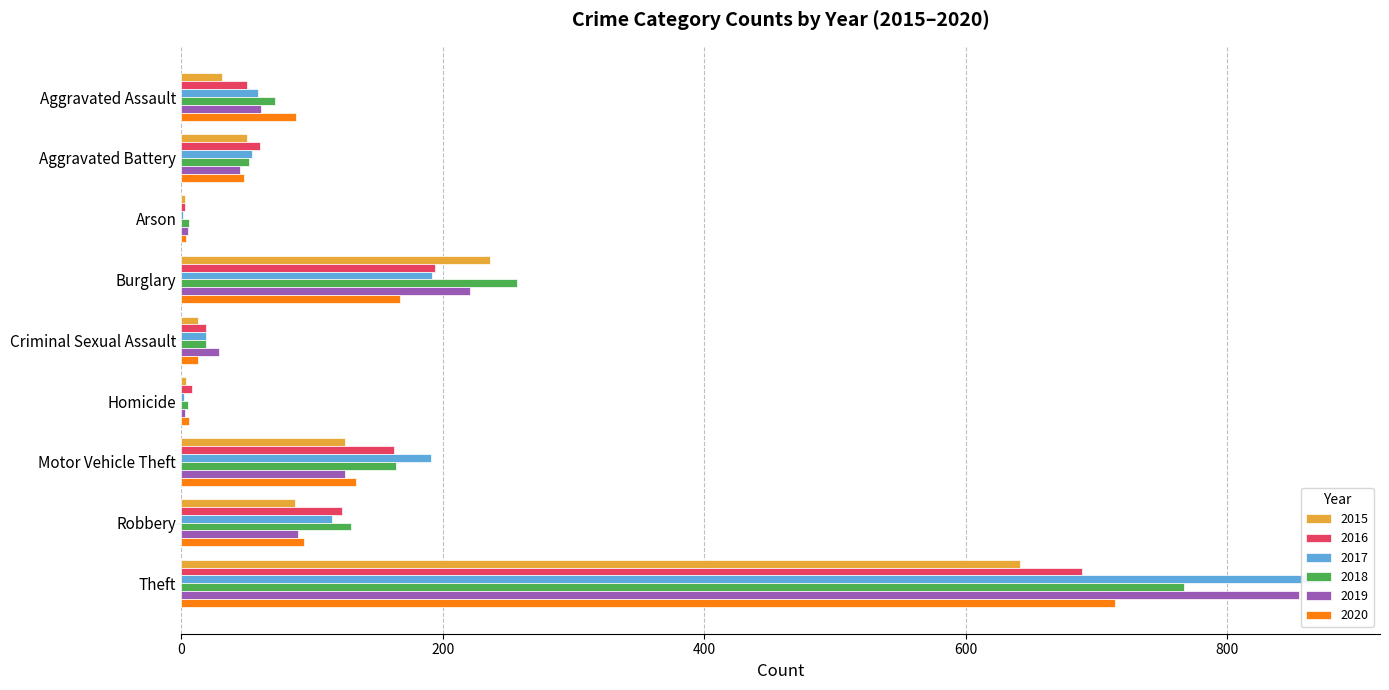

At which label does 2015 first exceed 50?

Burglary